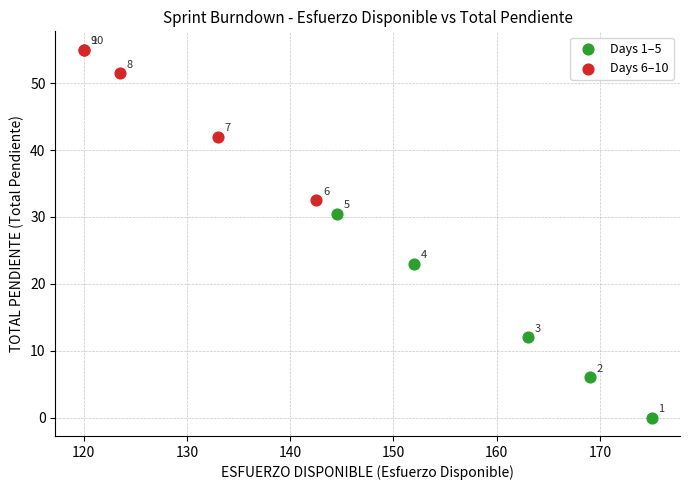

Which series contains the lowest Y value?

Days 1–5